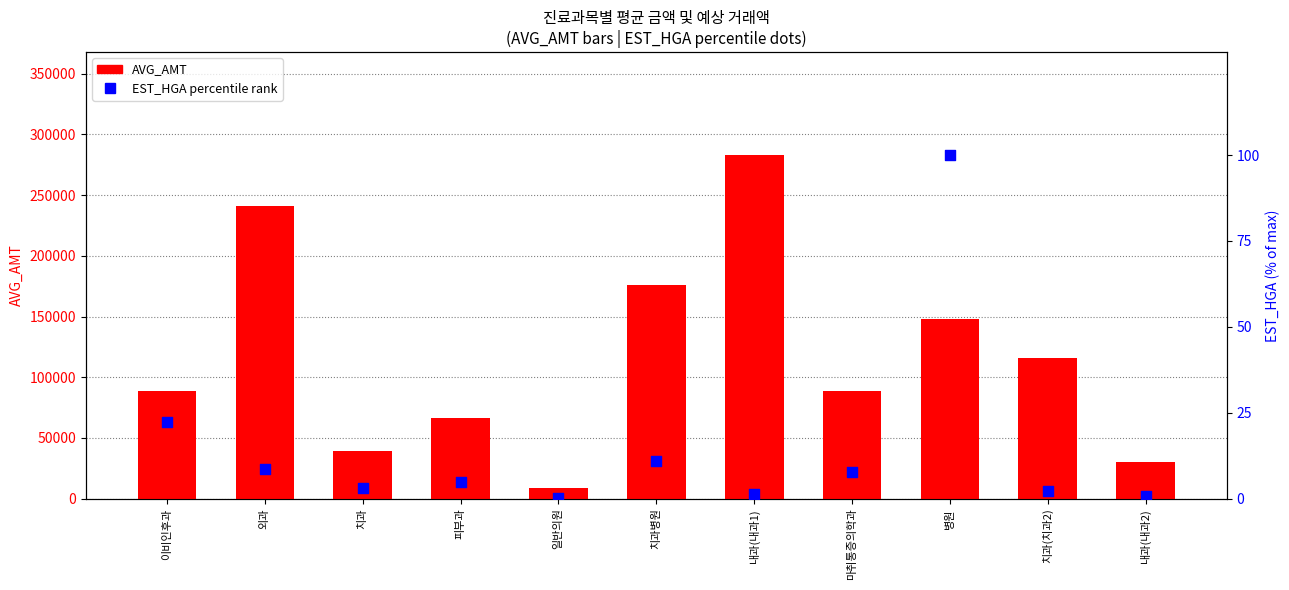

Which series contains the highest Y value?

AVG_AMT